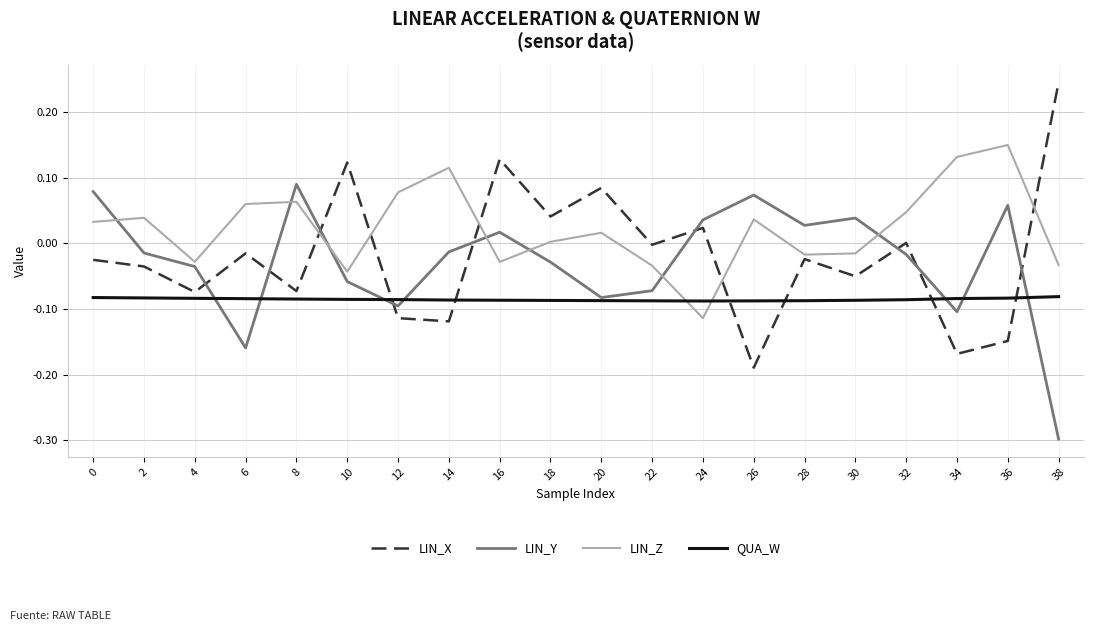

Which series changed the most between 22 and 26?

LIN_X